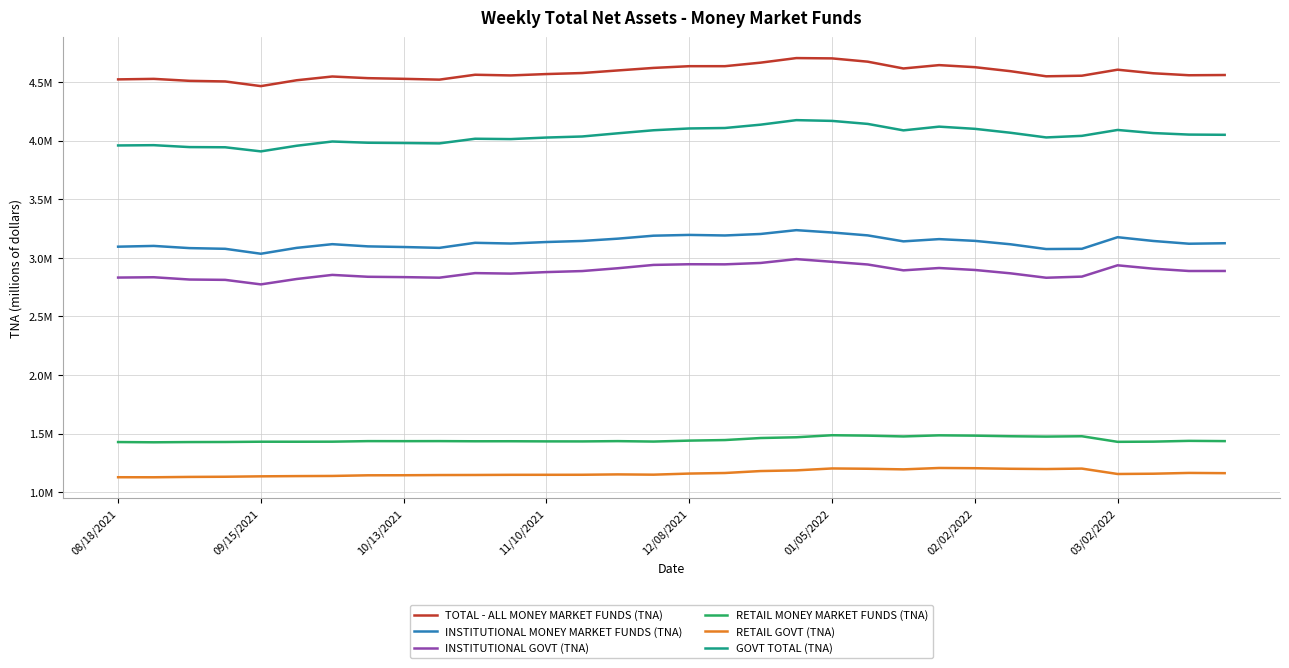

What are all the series names shown in the legend?

TOTAL - ALL MONEY MARKET FUNDS (TNA), INSTITUTIONAL MONEY MARKET FUNDS (TNA), INSTITUTIONAL GOVT (TNA), RETAIL MONEY MARKET FUNDS (TNA), RETAIL GOVT (TNA), GOVT TOTAL (TNA)